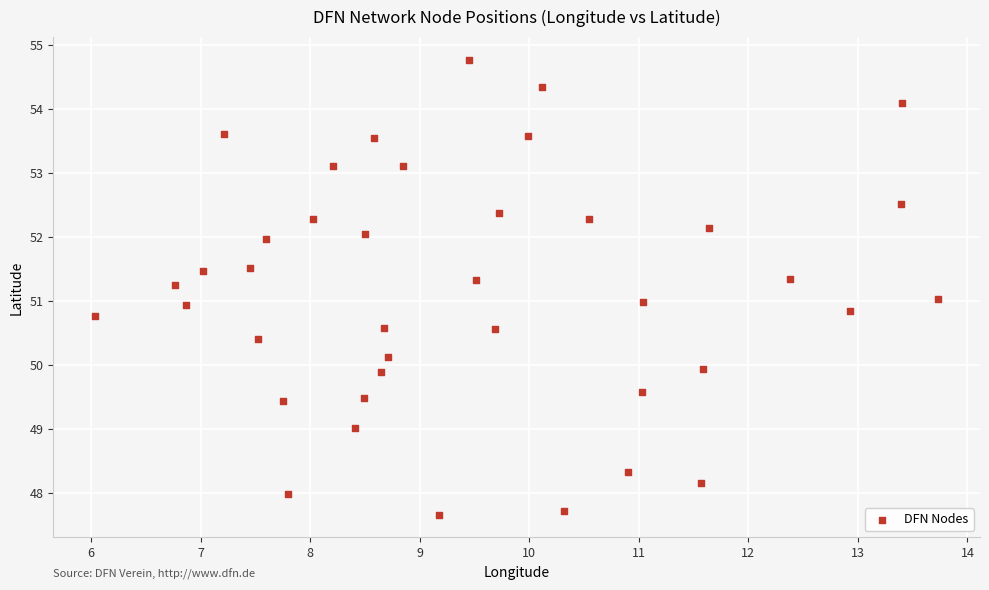

What is the range of X values (max minus min)?

7.7